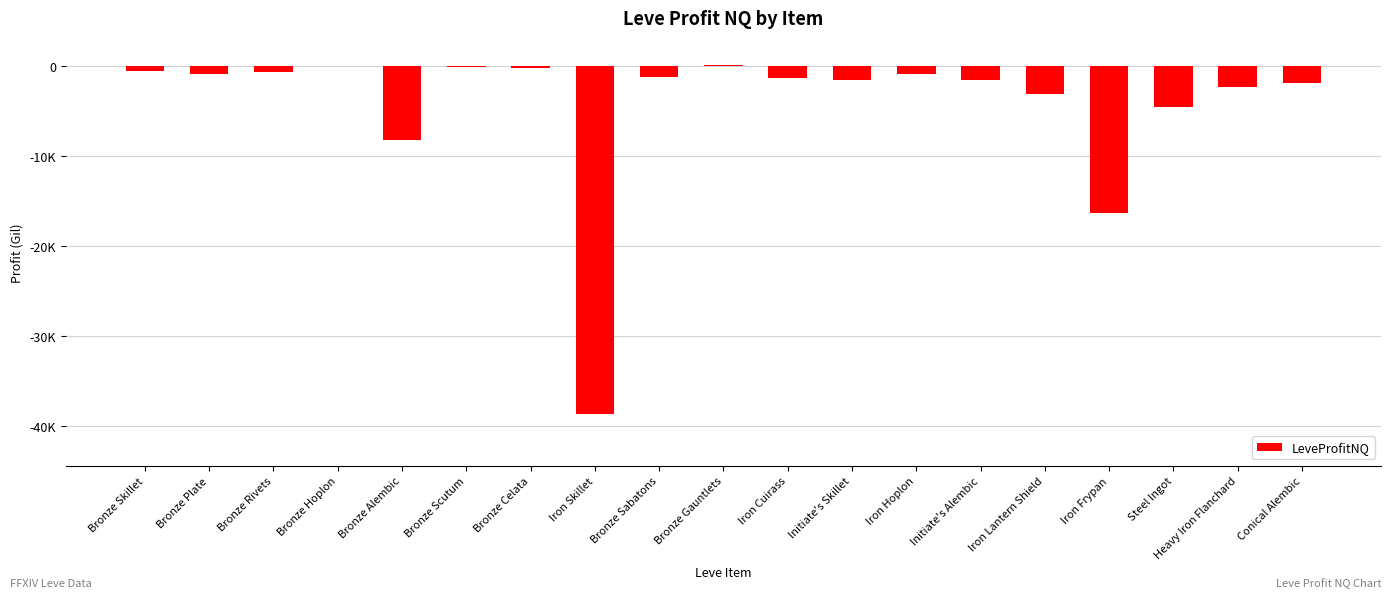

Reading right to left, list all the values displayed in this chart.

-1894.0	-2365.5	-4545.7	-16398.3	-3169.0	-1598.0	-941.0	-1559.0	-1325.0	74.0	-1213.0	-38633.0	-293.7	-186.5	-8219.3	-27.0	-678.8	-881.8	-634.5